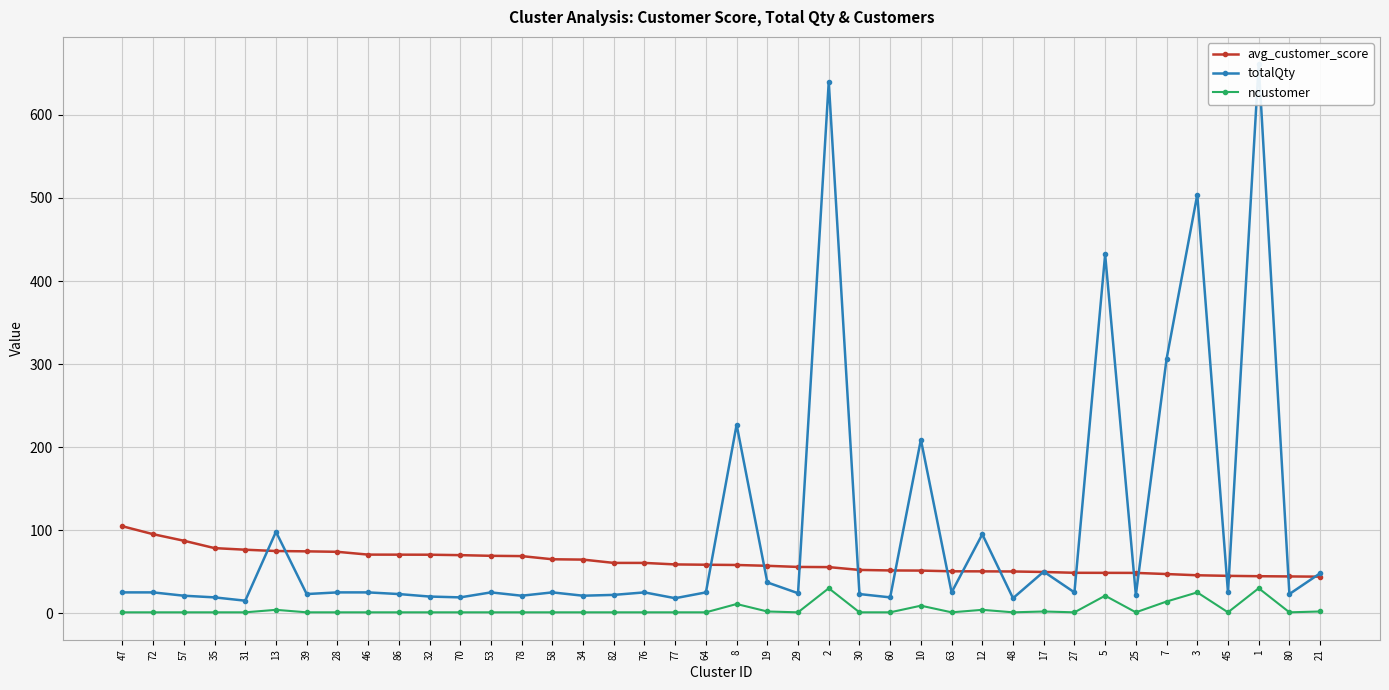

Where is the first local maximum for ncustomer?

13